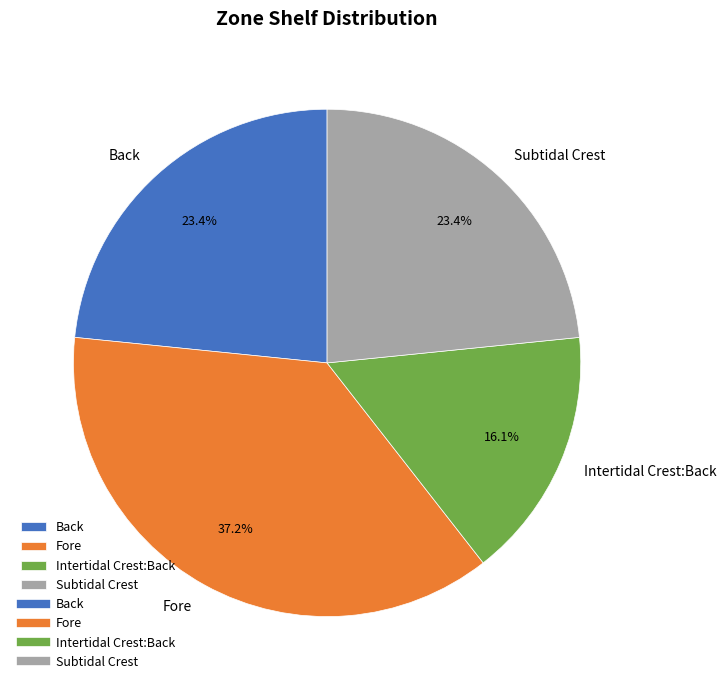

Between Back and Fore, which is larger?

Fore